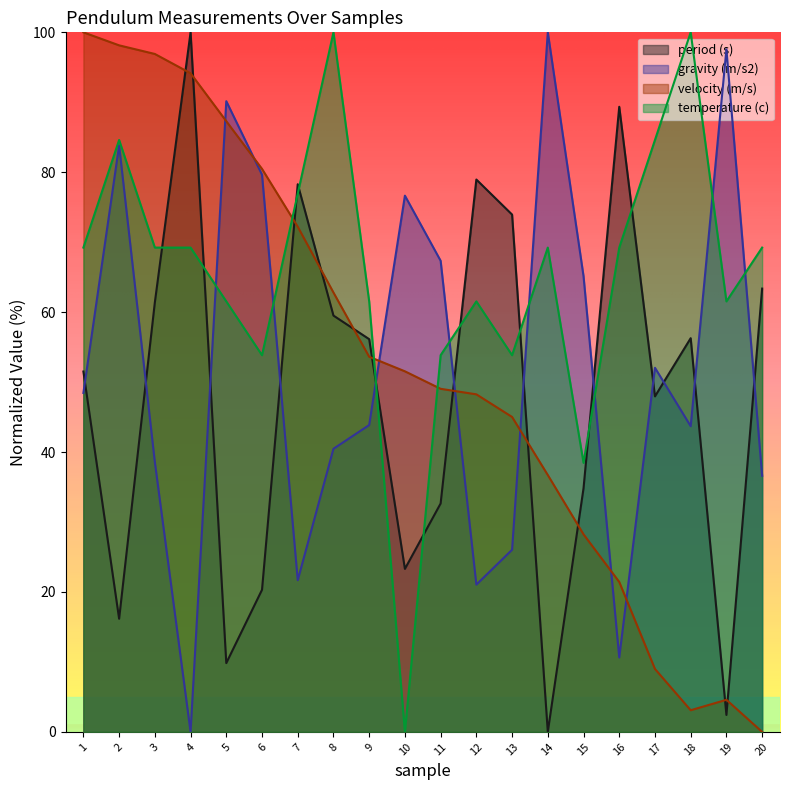

At which label is velocity (m/s) closest to 50?

11